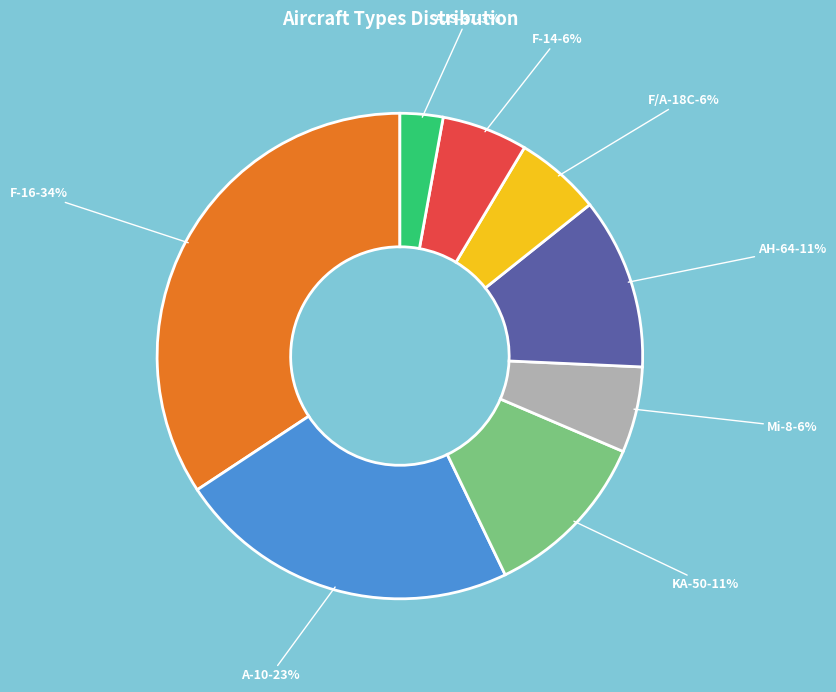

What percentage is the AH-64 slice, to the nearest percent?

11%